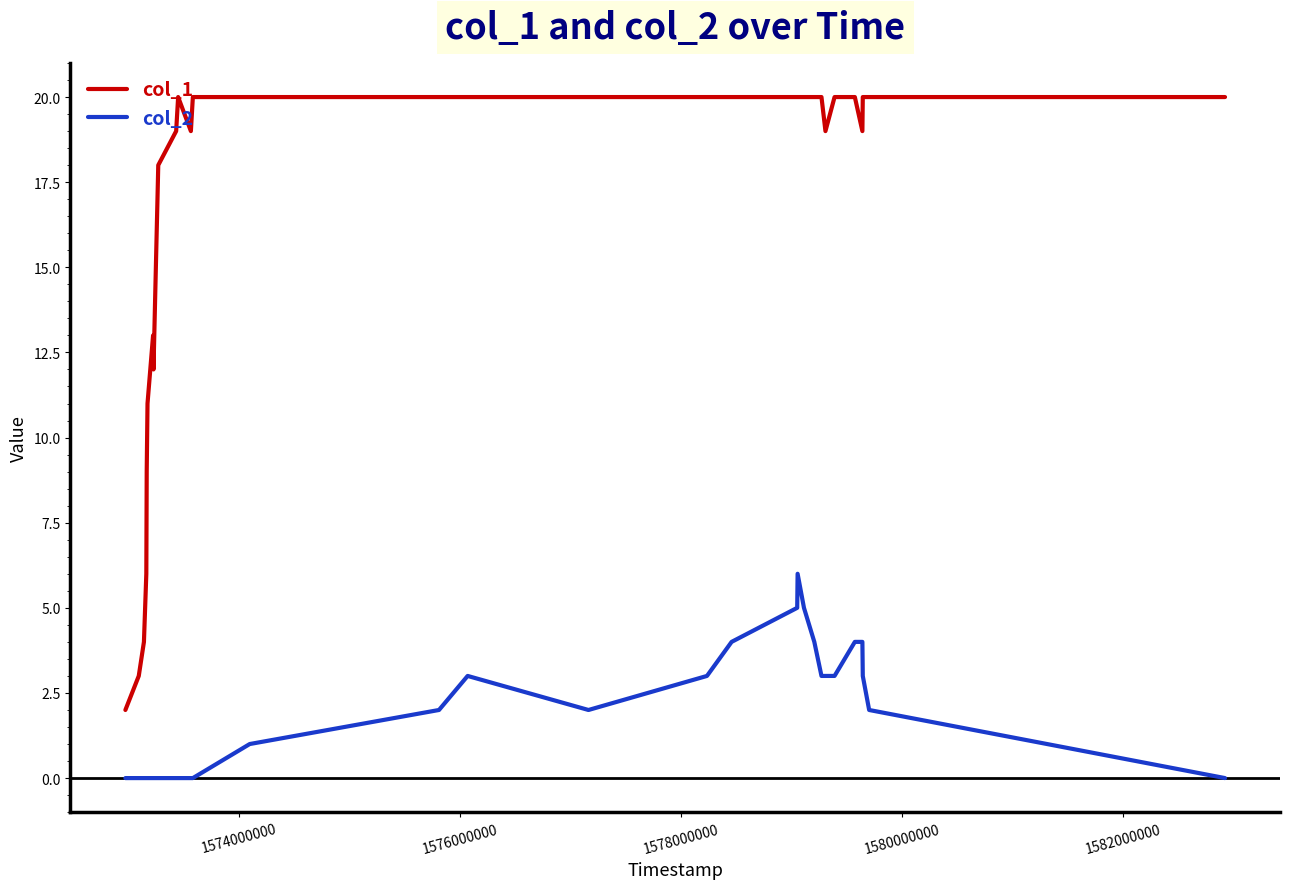

True or false: col_1 and col_2 intersect in this chart.

False